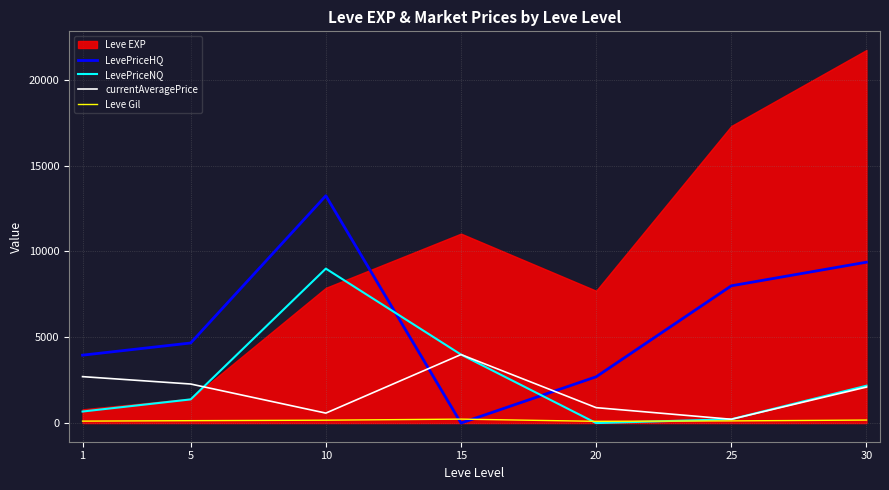

What is the lowest value of the currentAveragePrice series?

221.7